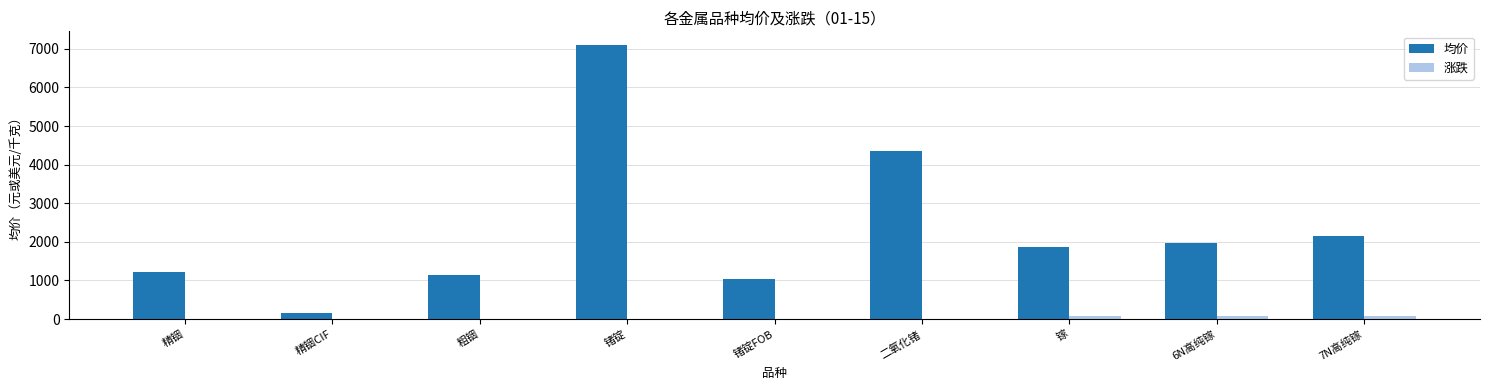

At which category is the sum across all series the highest?

锗锭